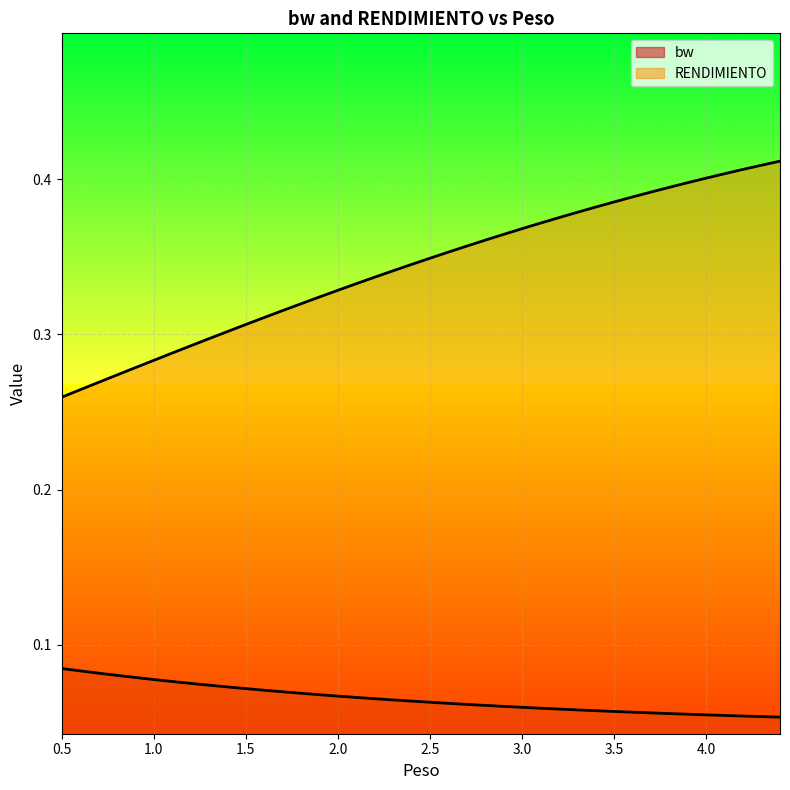

What is the label of the 35th point from the left?

3.9